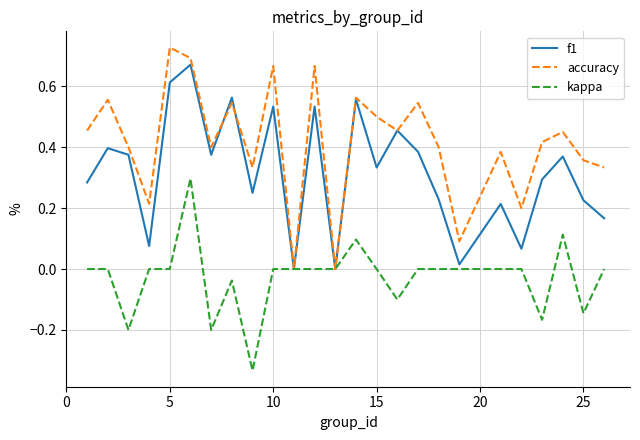

True or false: kappa has more than 0 points higher than both neighbors.

True